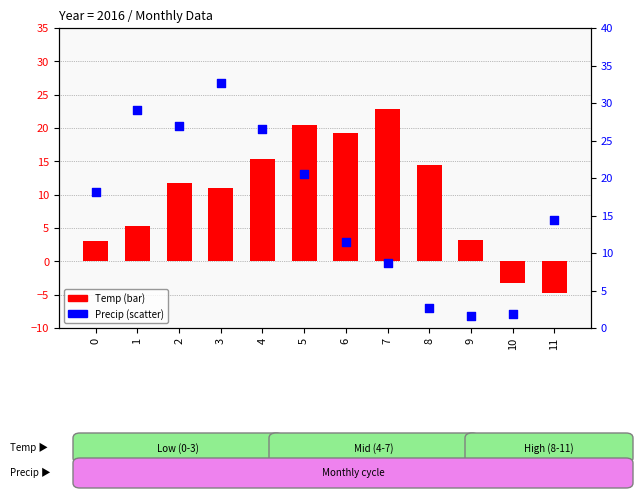

At which category is the sum across all series the highest?

3